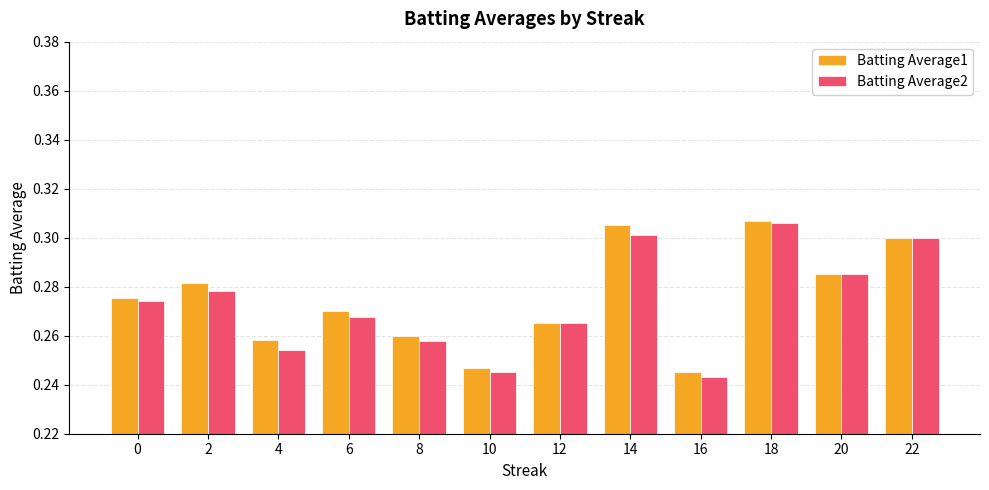

What is the total value across all series at 20?

0.6